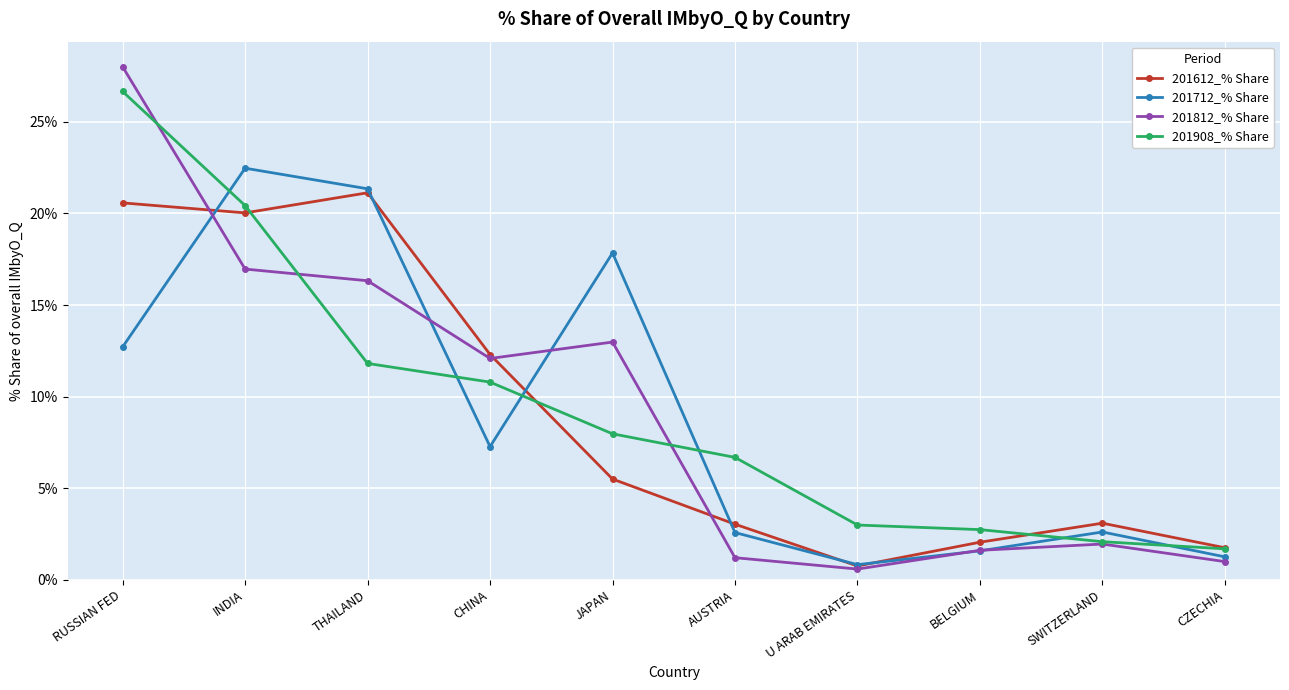

Rank the series by their maximum value, from lowest to highest.

201612_% Share, 201712_% Share, 201908_% Share, 201812_% Share